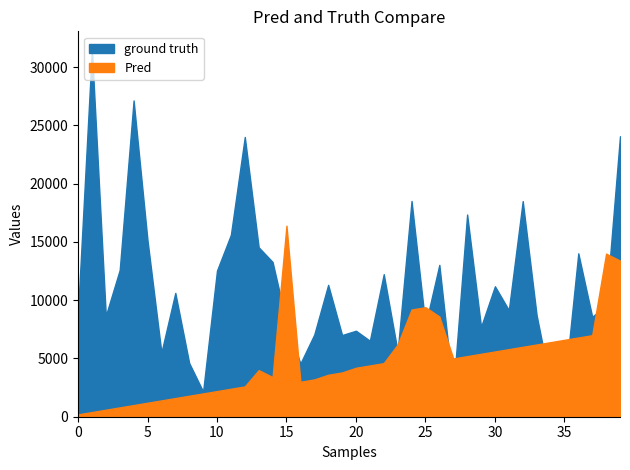

Rank the categories by ground truth value from lowest to highest.

9, 27, 35, 34, 16, 8, 6, 23, 21, 19, 17, 20, 29, 25, 15, 37, 2, 33, 0, 31, 38, 7, 30, 18, 22, 10, 3, 26, 14, 36, 13, 5, 11, 28, 32, 24, 12, 39, 4, 1